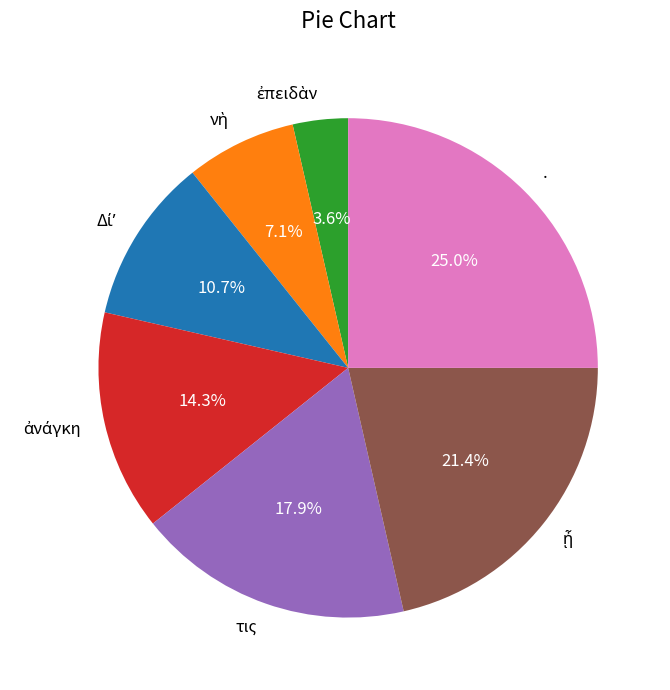

Does any single category account for the majority?

No